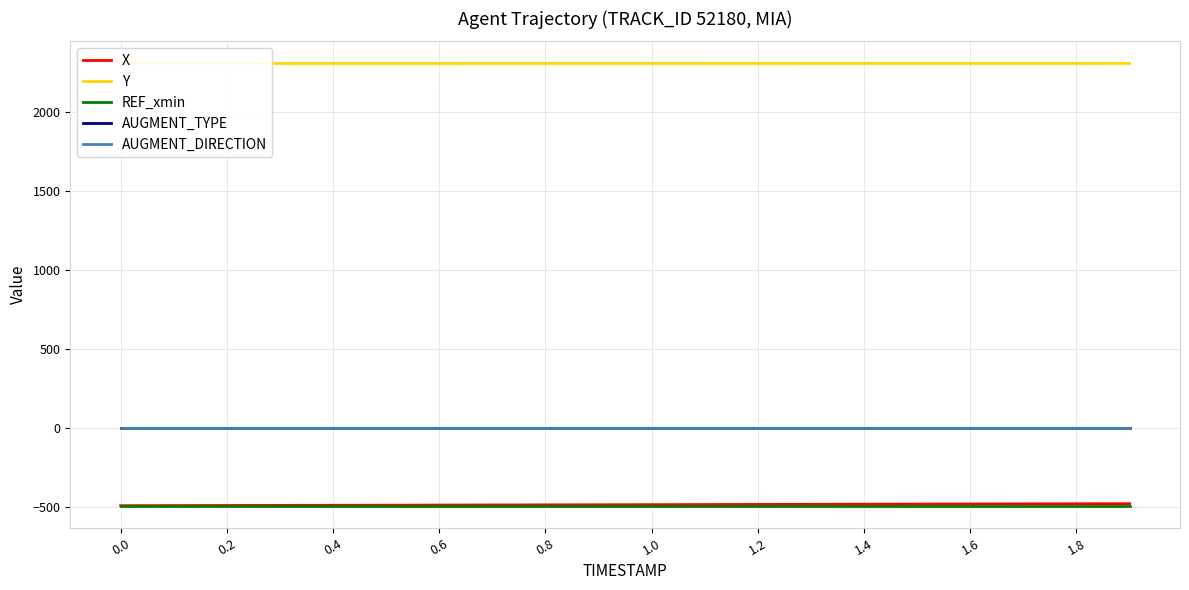

Is it true that AUGMENT_DIRECTION equals 0.0 at 0.0?

True